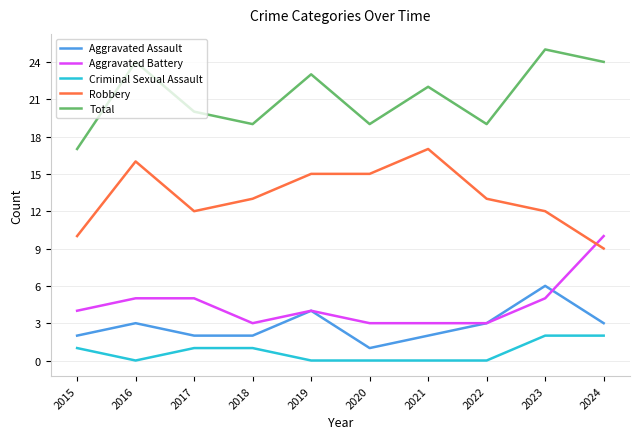

What is the average value of the Robbery series?

13